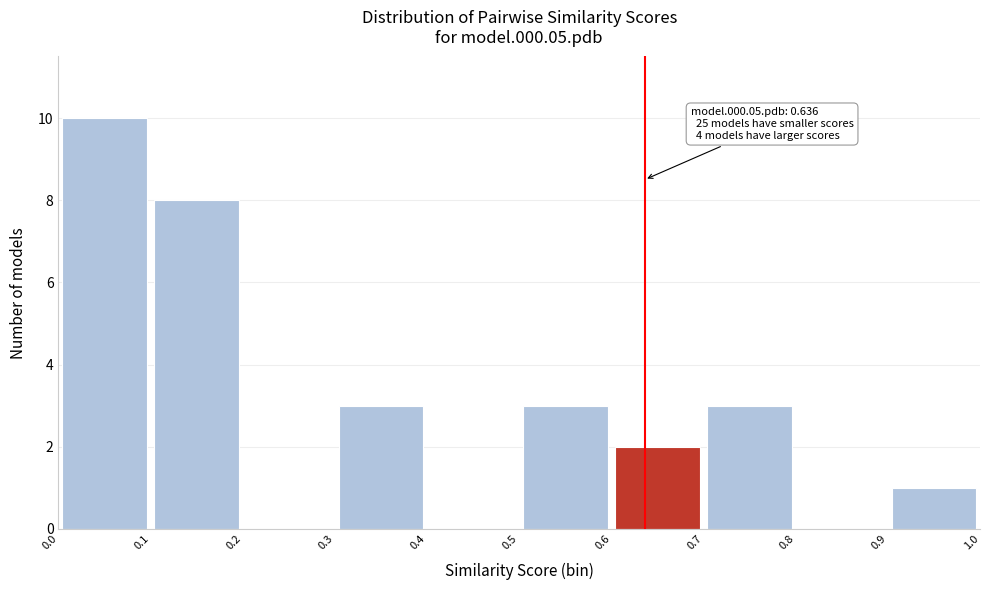

Over which range of the x-axis is the bar tallest?

0.0 to 0.1